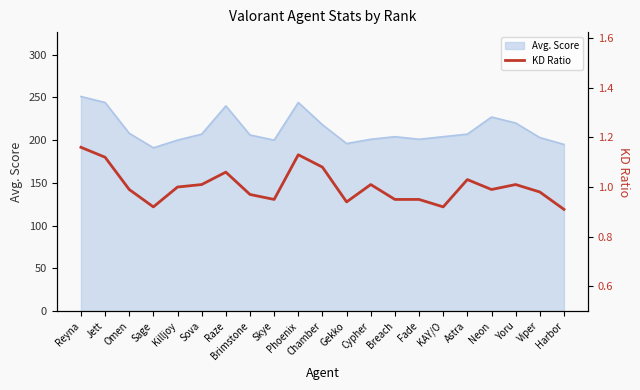

What is the label of the 18th point from the right?

Sage